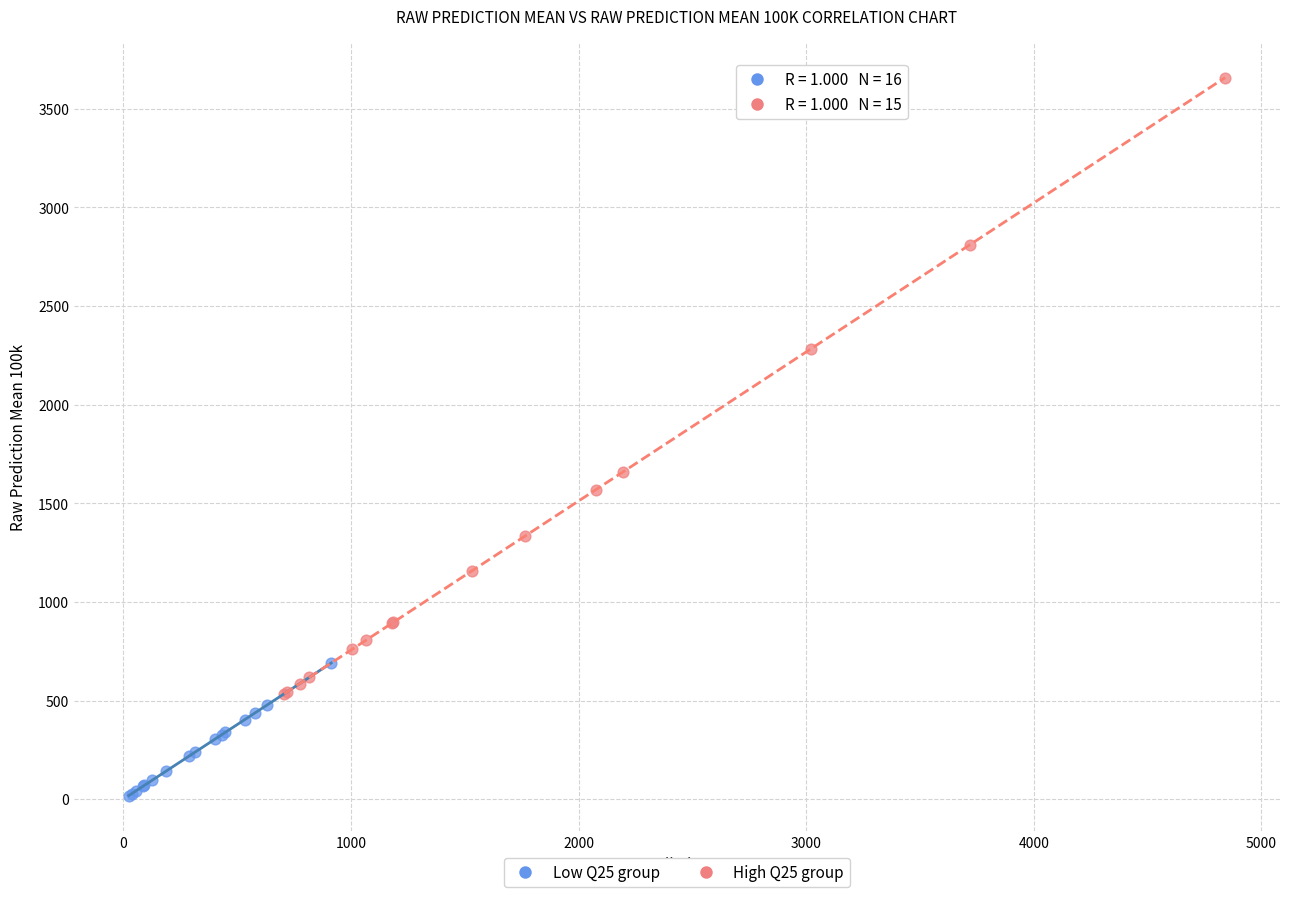

What are all the series names shown in the legend?

Low Q25 group, High Q25 group